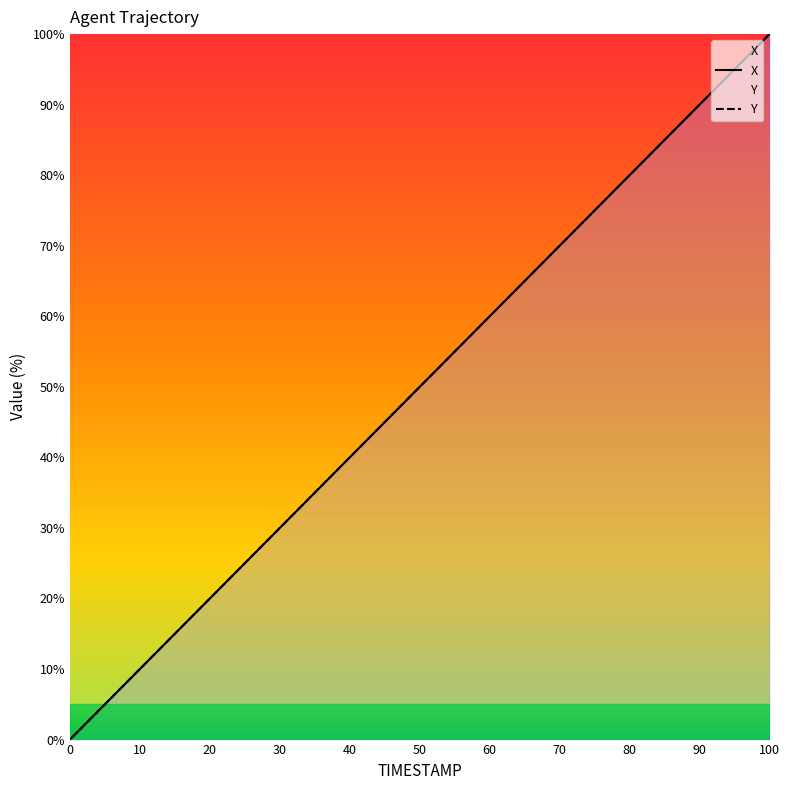

True or false: Y and X intersect in this chart.

False